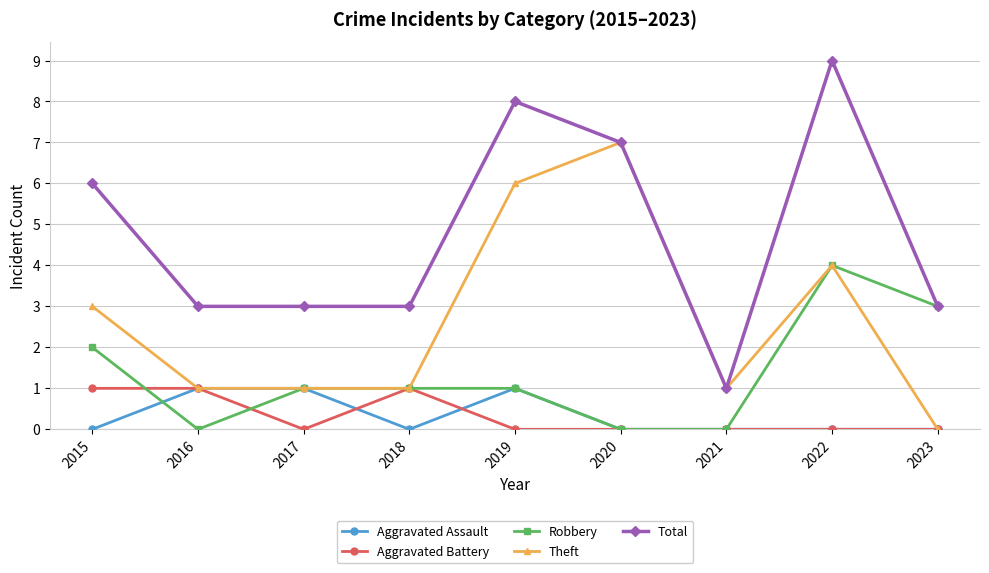

Is it true that Aggravated Assault equals 0 at 2018?

True